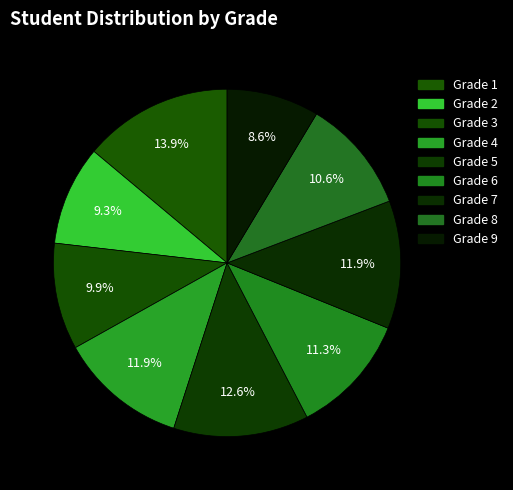

What is the smallest slice in the pie chart?

9